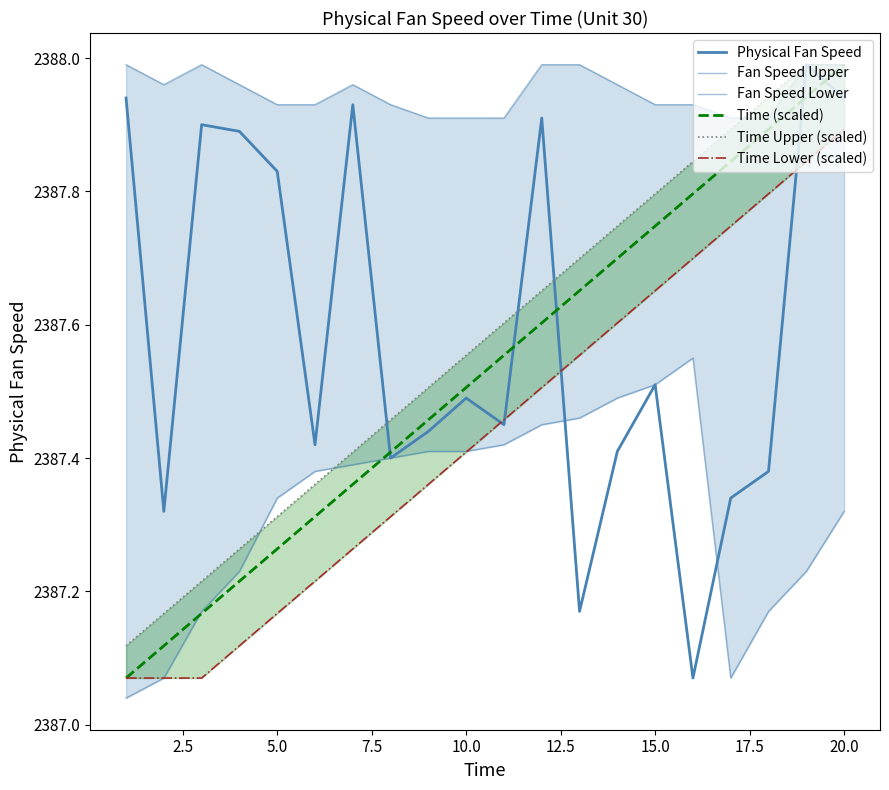

Does the chart have visible grid lines?

No